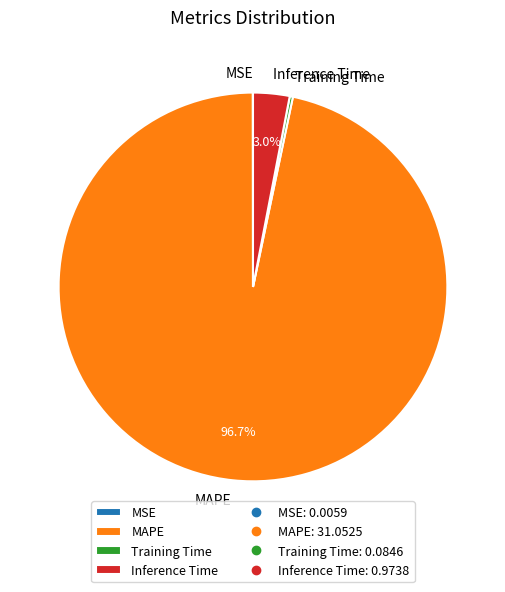

To the nearest percent, what is the average slice percentage?

25%